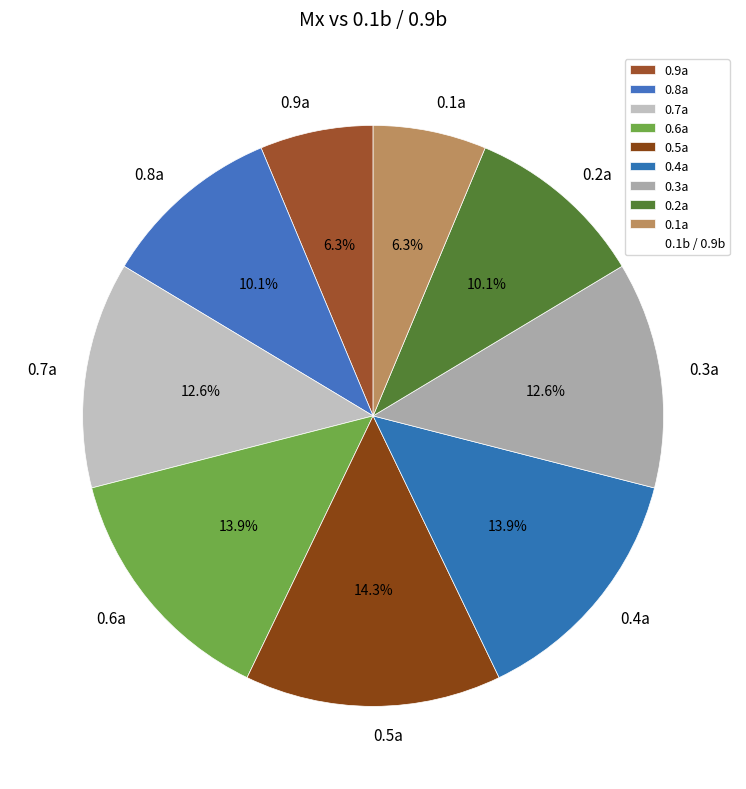

Is it true that 0.4a is 14% of the pie?

True